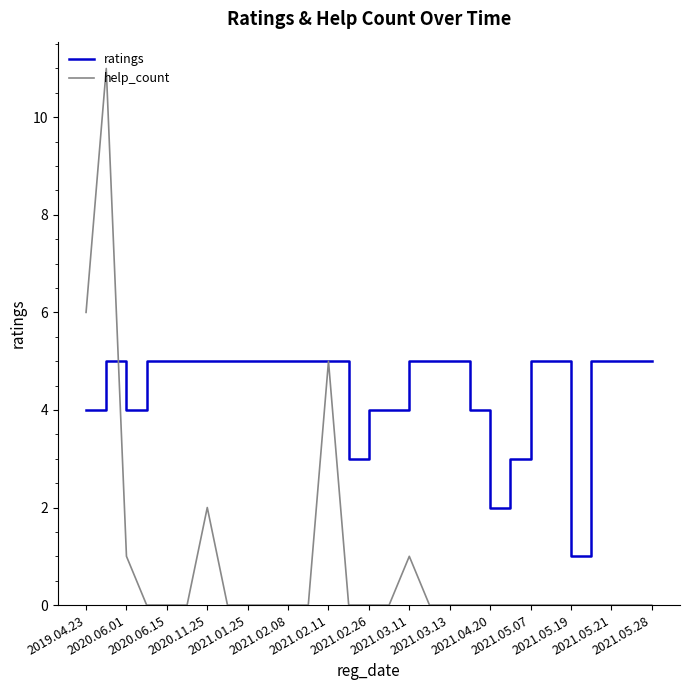

Reading left to right, list all the values displayed in this chart.

ratings: 4	5	4	5	5	5	5	5	5	5	5	5	5	3	4	4	5	5	5	4	2	3	5	5	1	5	5	5	5
help_count: 6	11	1	0	0	0	2	0	0	0	0	0	5	0	0	0	1	0	0	0	0	0	0	0	0	0	0	0	0